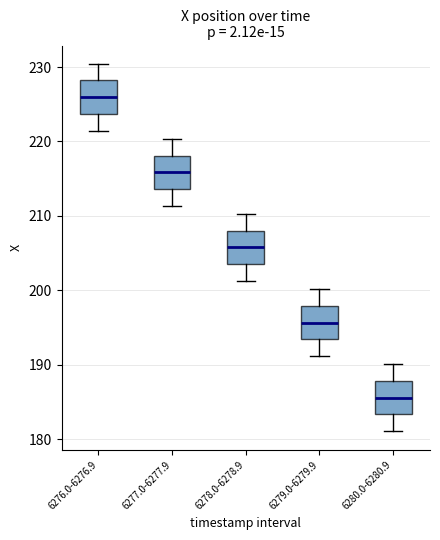

Reading left to right, read every box against the y-axis: the position of its median line, the range the box covers, and the ends of its whiskers. The values are not printed on the chart, so give them approximately, as read against the axis.

6276.0-6276.9: median 226, box 224 to 228, whiskers 221 to 230
6277.0-6277.9: median 216, box 214 to 218, whiskers 211 to 220
6278.0-6278.9: median 206, box 204 to 208, whiskers 201 to 210
6279.0-6279.9: median 196, box 193 to 198, whiskers 191 to 200
6280.0-6280.9: median 186, box 183 to 188, whiskers 181 to 190